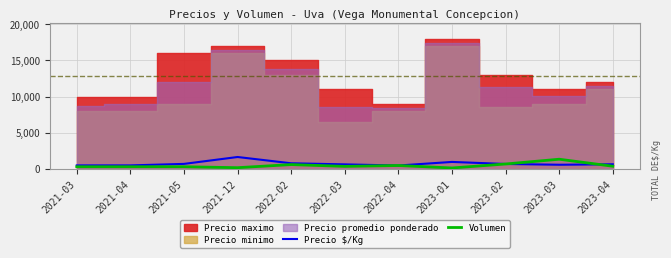

Does the chart display data point markers on the line(s)?

No